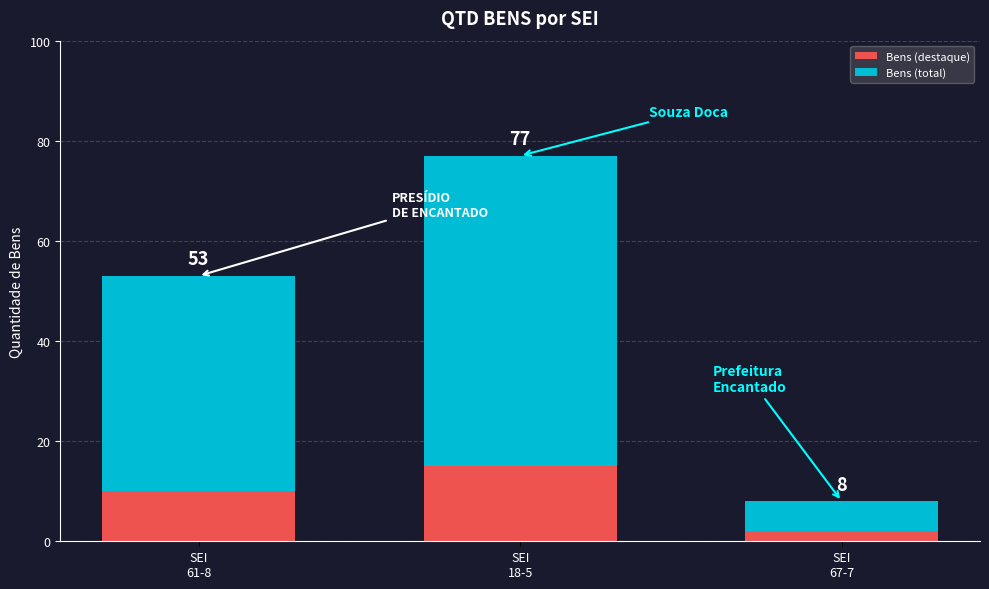

What is the value of the Bens (destaque) bar at the 1st from the left?

10